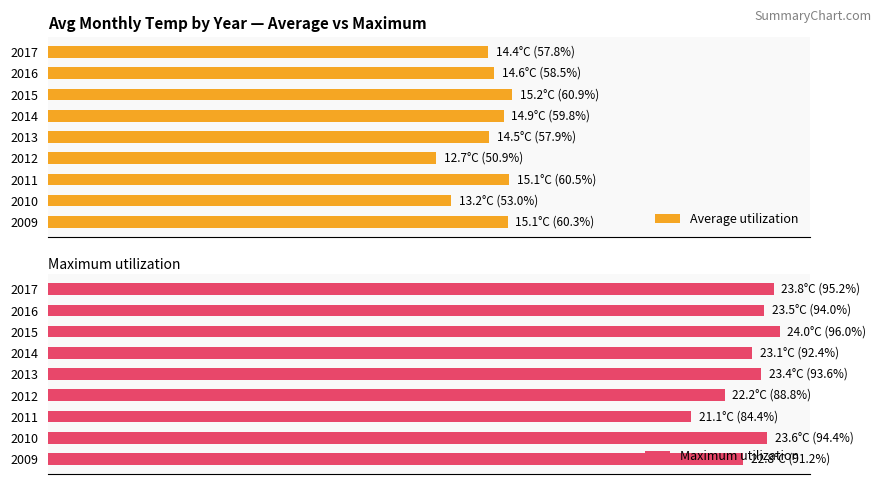

What is the sum of all Average utilization values?

519.6